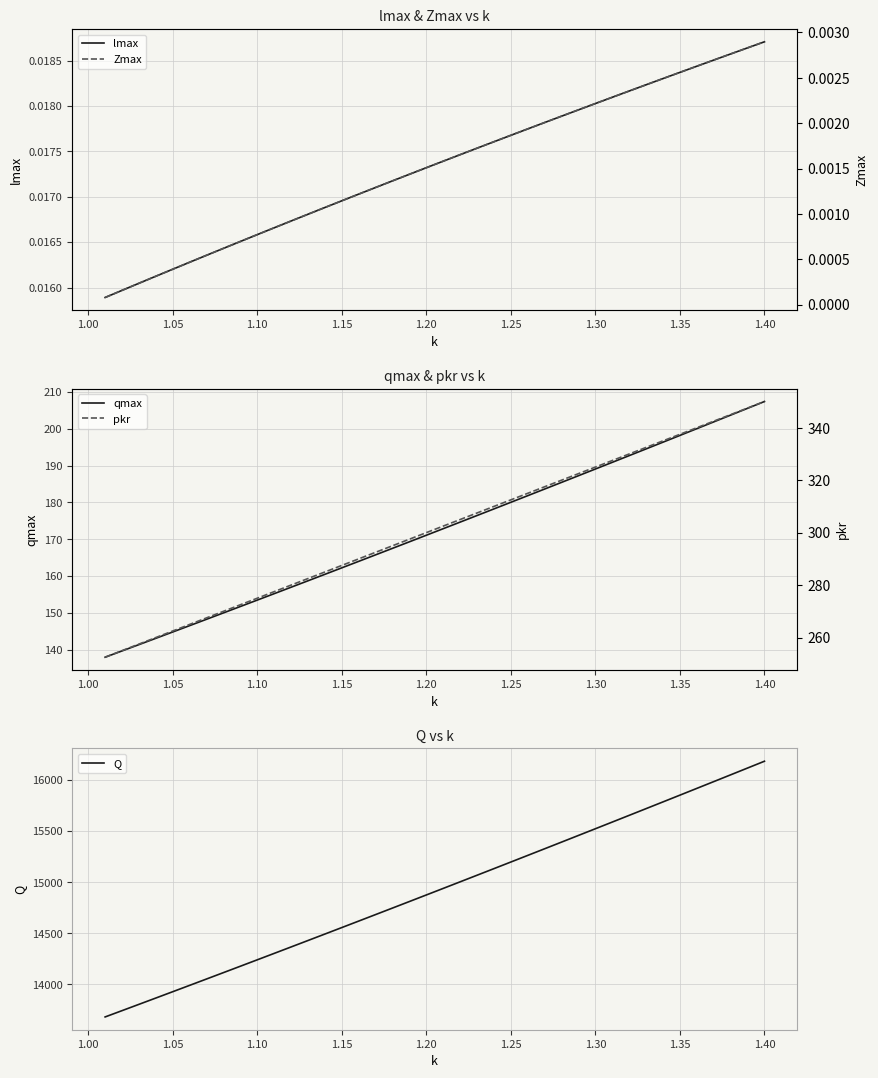

True or false: lmax and qmax cross at least once.

False